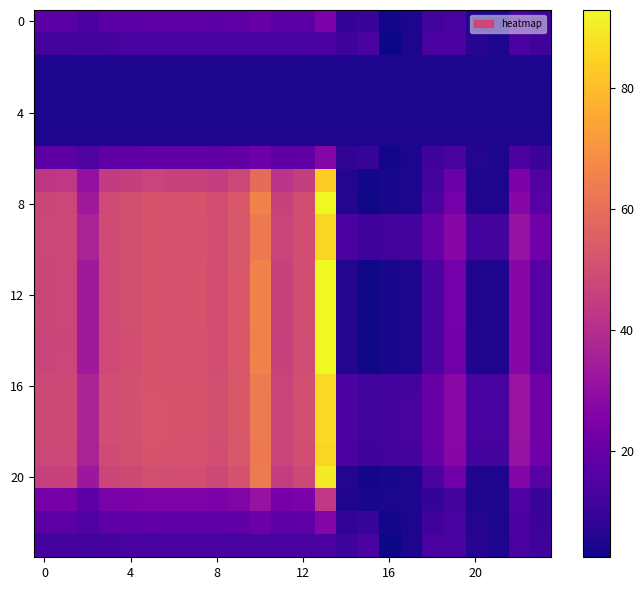

What is the greatest value displayed?

92.8